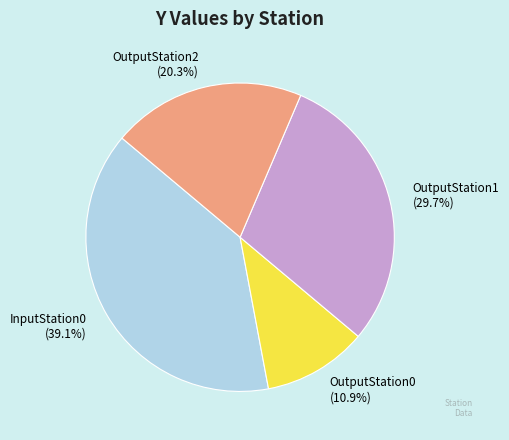

What is the largest slice in the pie chart?

InputStation0